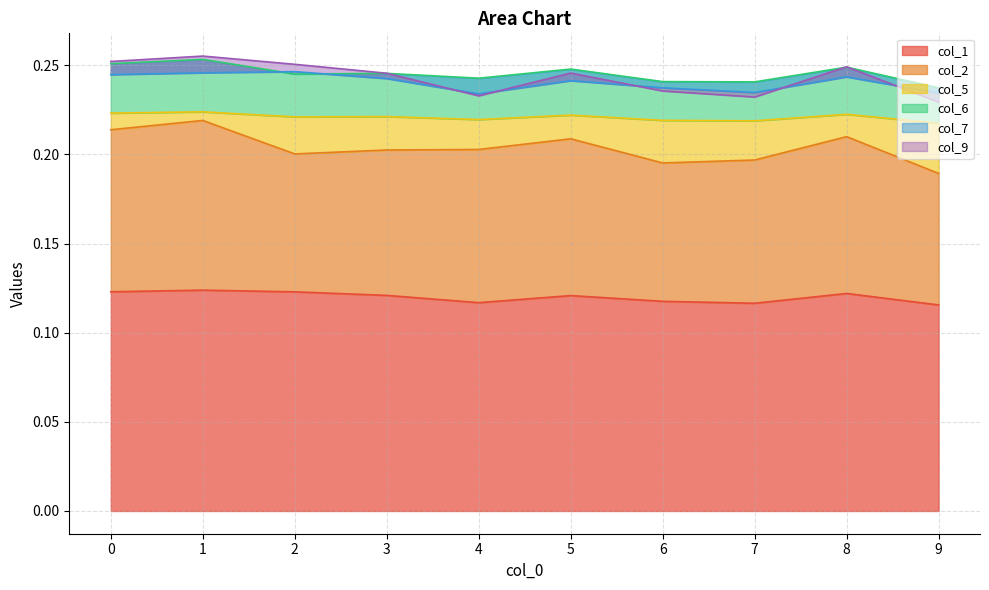

In col_5, how many points are lower than both neighbors (excluding endpoints)?

2